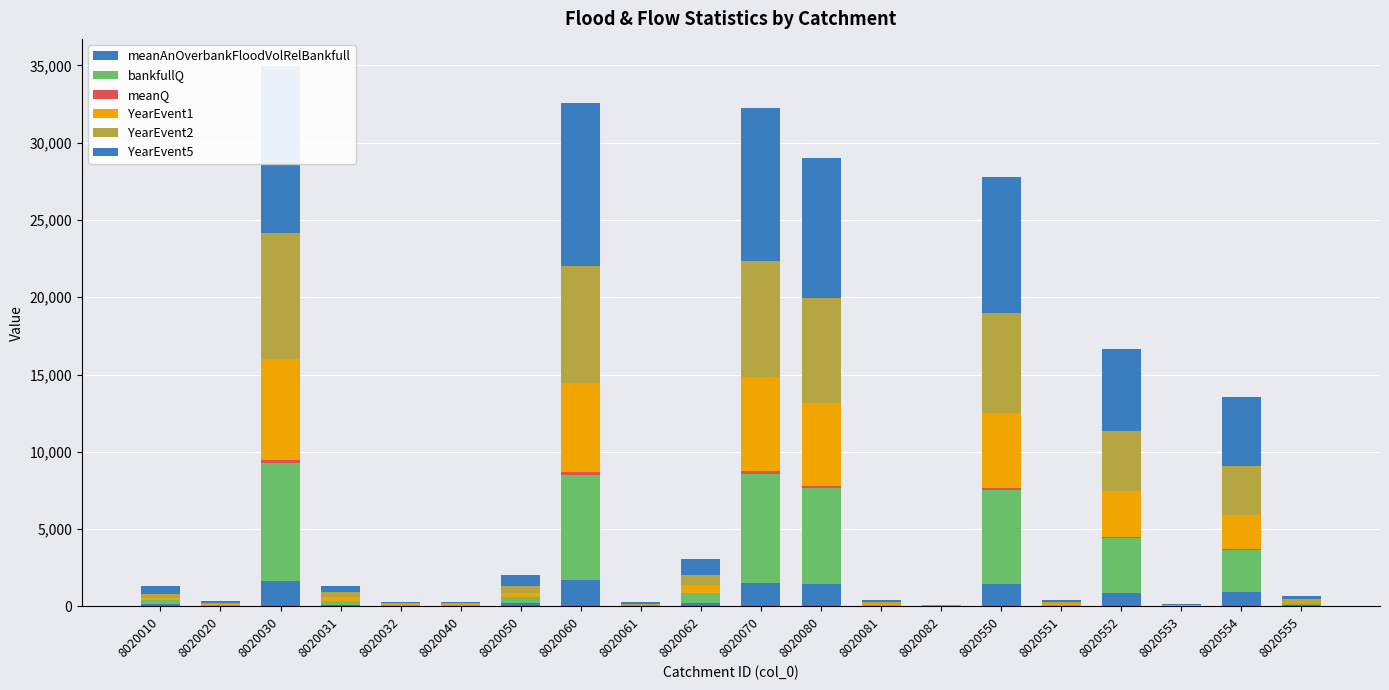

How many bars are there in total?

120